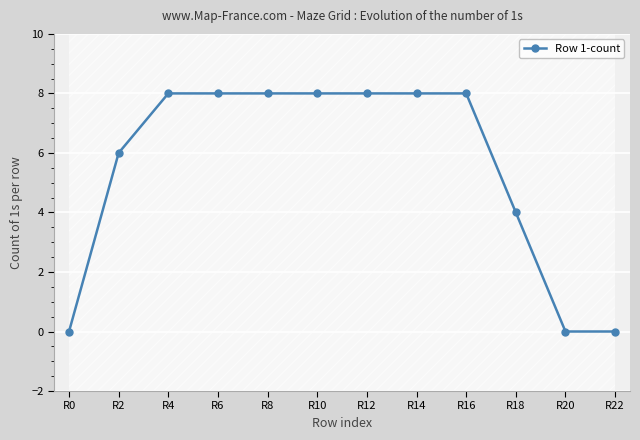

True or false: the data has more than 1 interior local peaks.

False